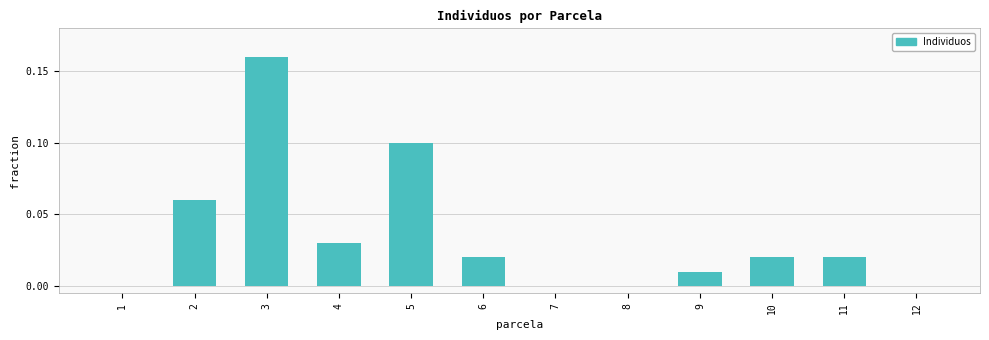

Is it true that the value at 10 is 2?

True